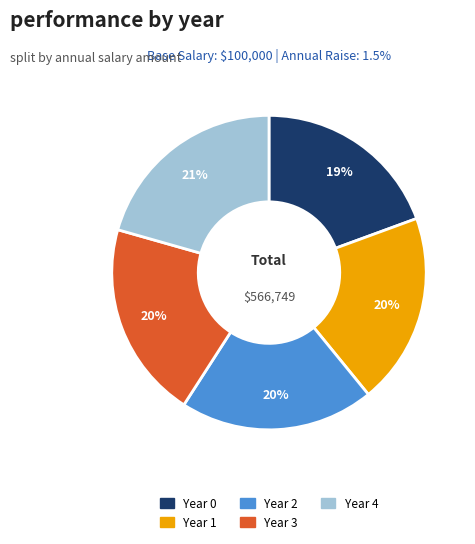

Is there a majority slice in this chart?

No